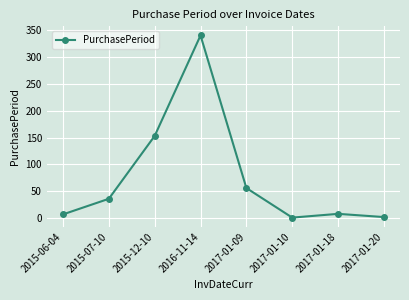

What is the sum of all values?

603